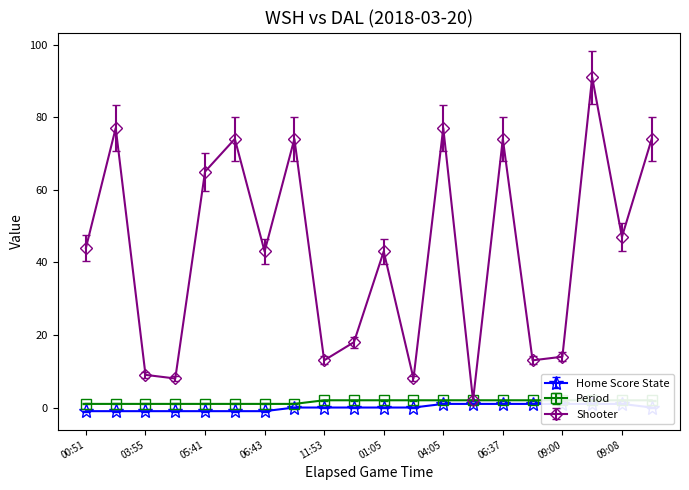

What is the label of the 7th point from the left?

06:43